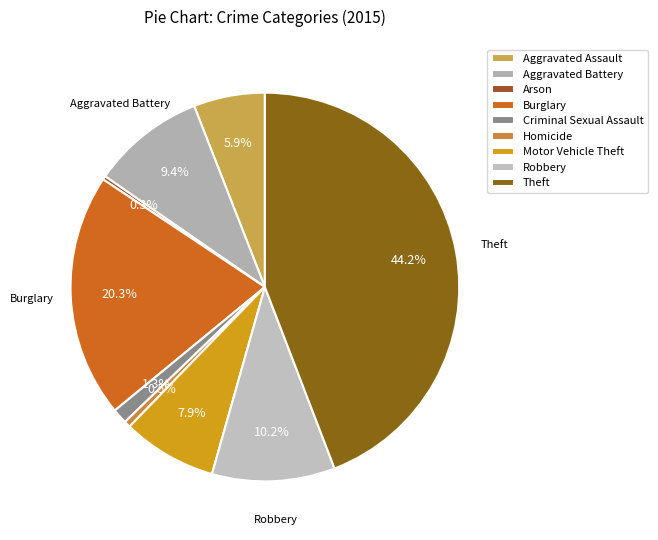

Approximately how many times larger is the value at Robbery compared to Aggravated Assault?

1.7